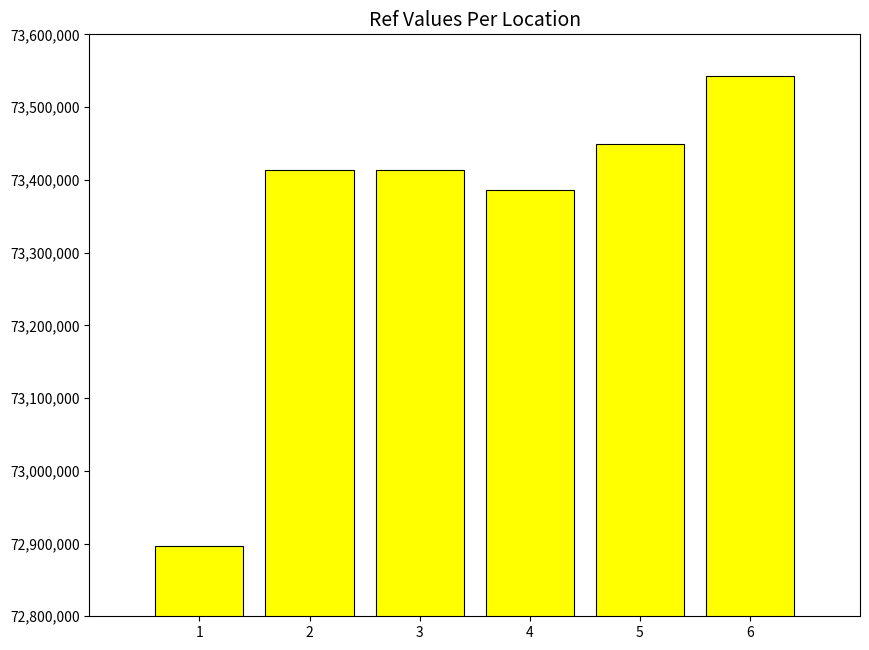

What is the greatest value displayed?

73543060